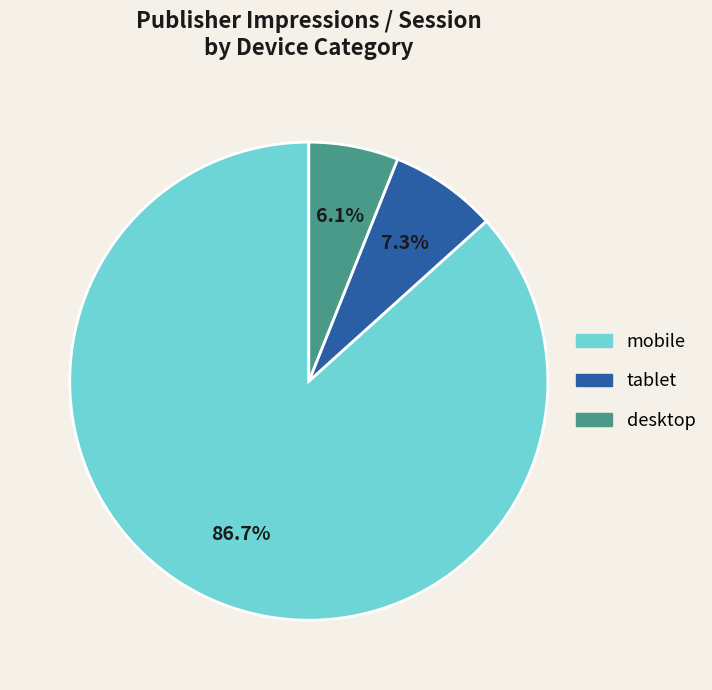

How many slices are in this pie chart?

3